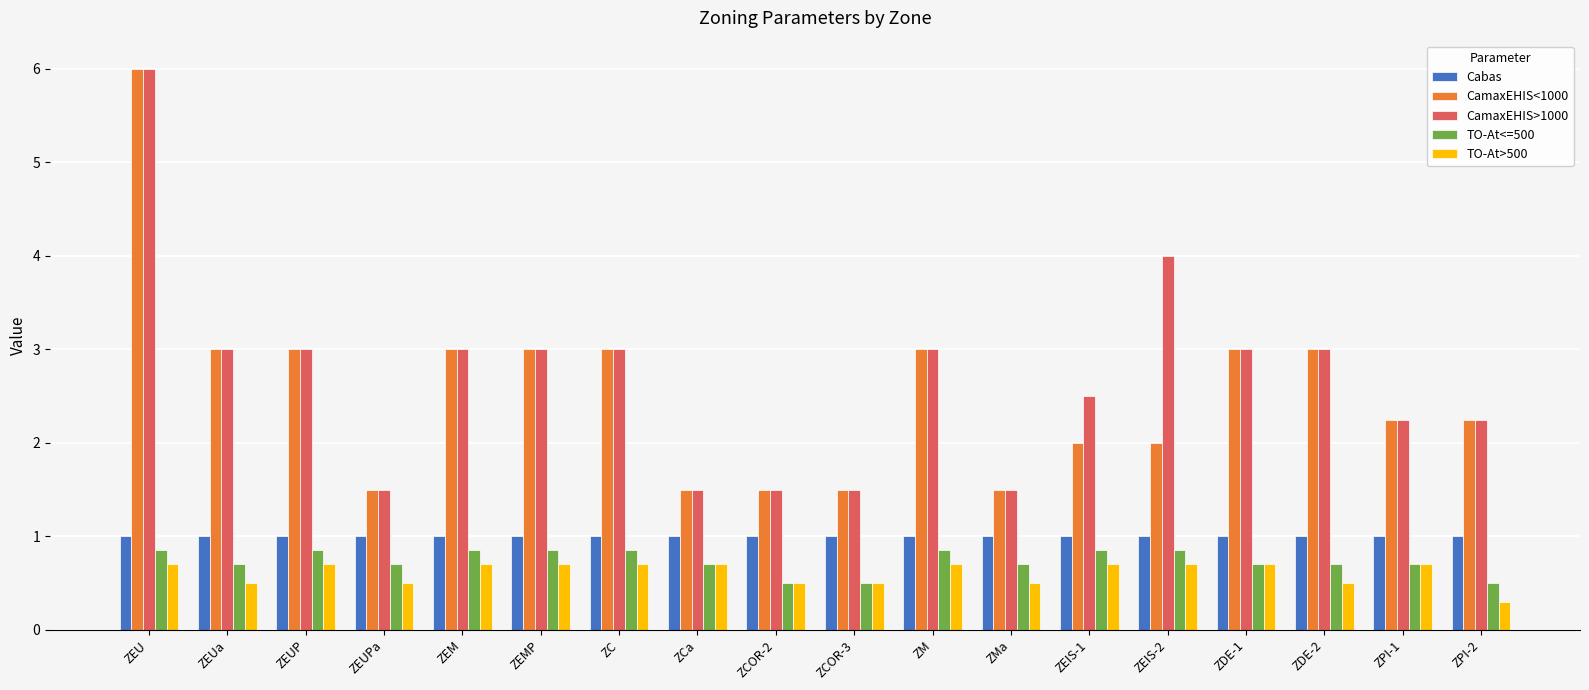

What is the label of the 16th bar from the left?

ZDE-2